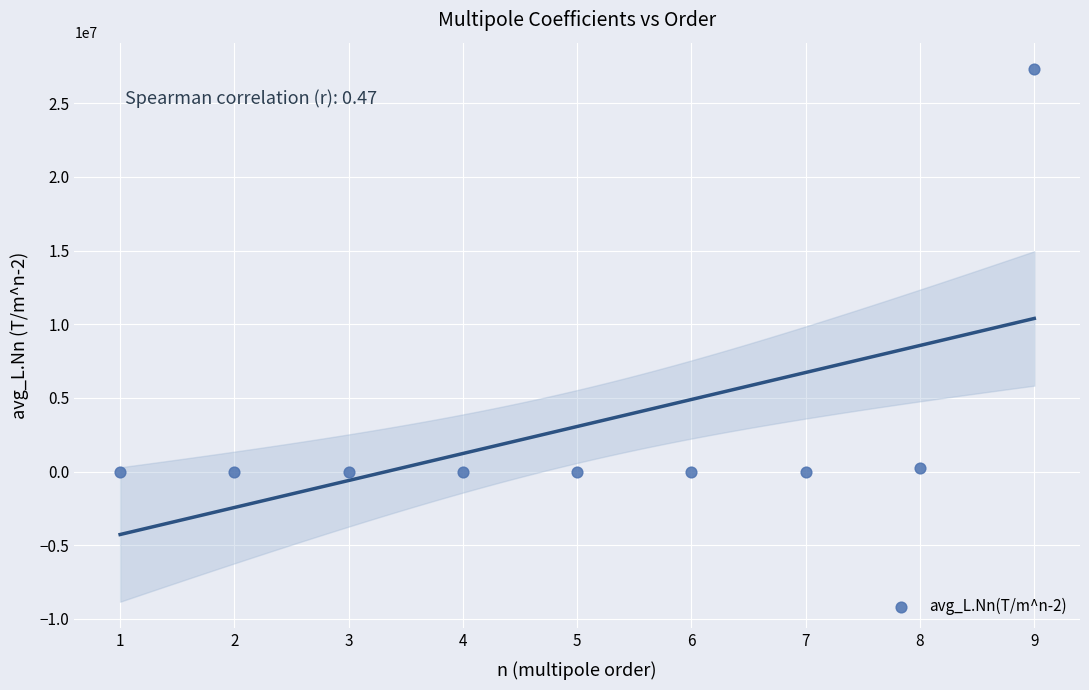

What is the average Y value?

3061386.7